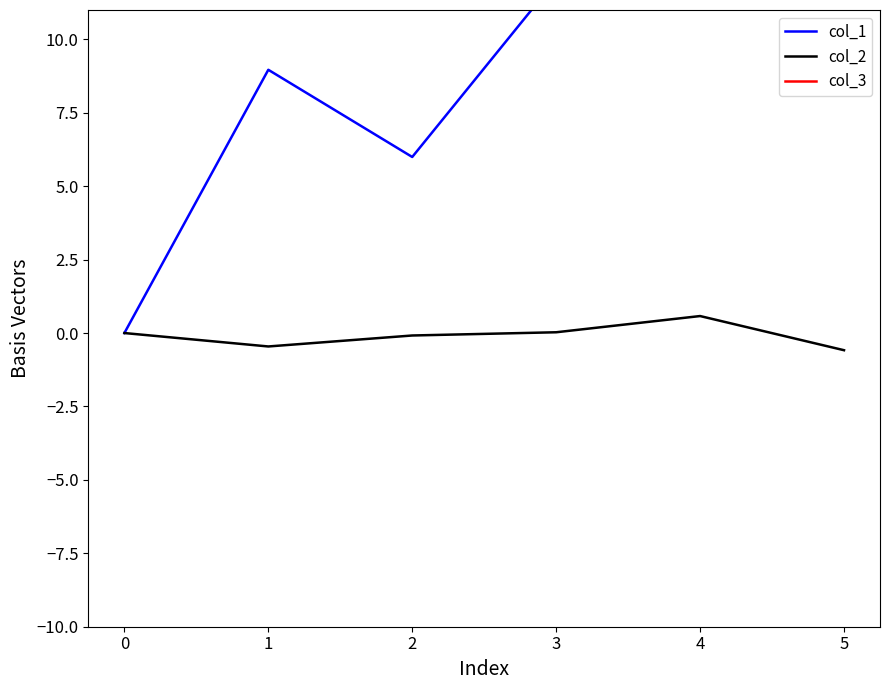

True or false: col_2 has a value of -0.1 at 2.

True